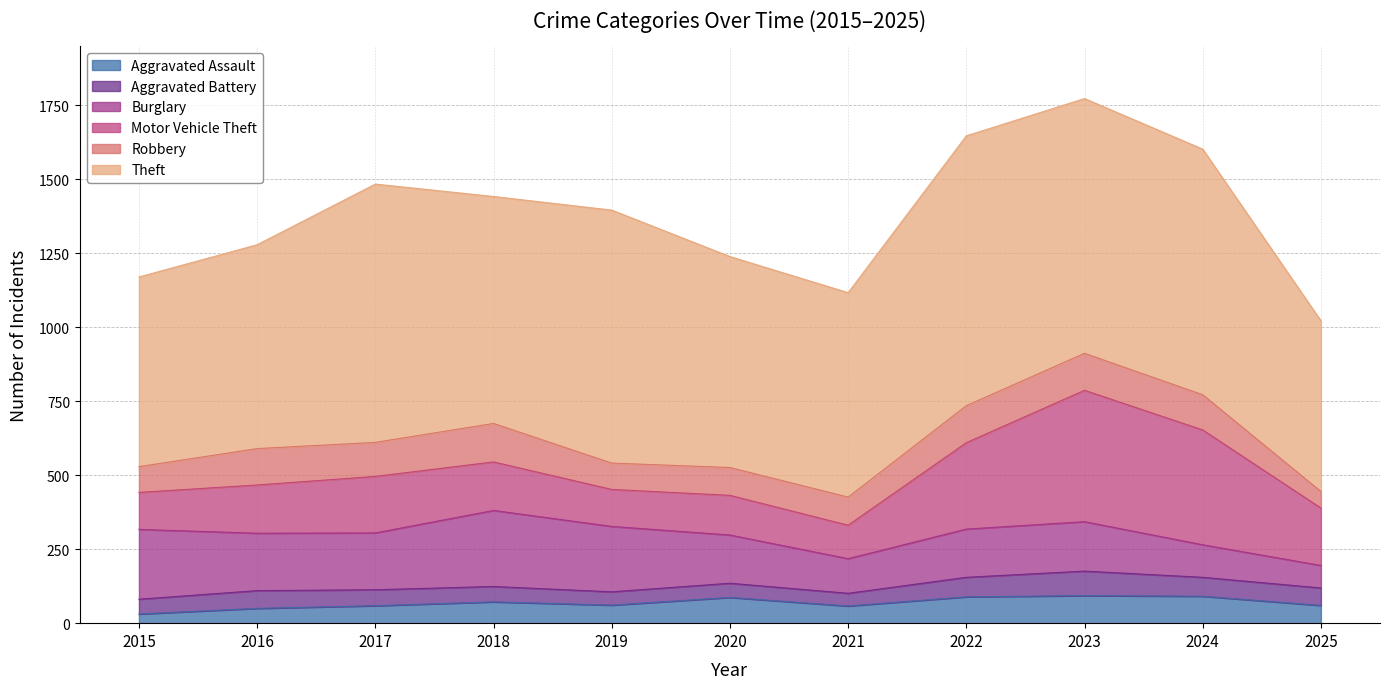

How many categories are shown in the chart?

11